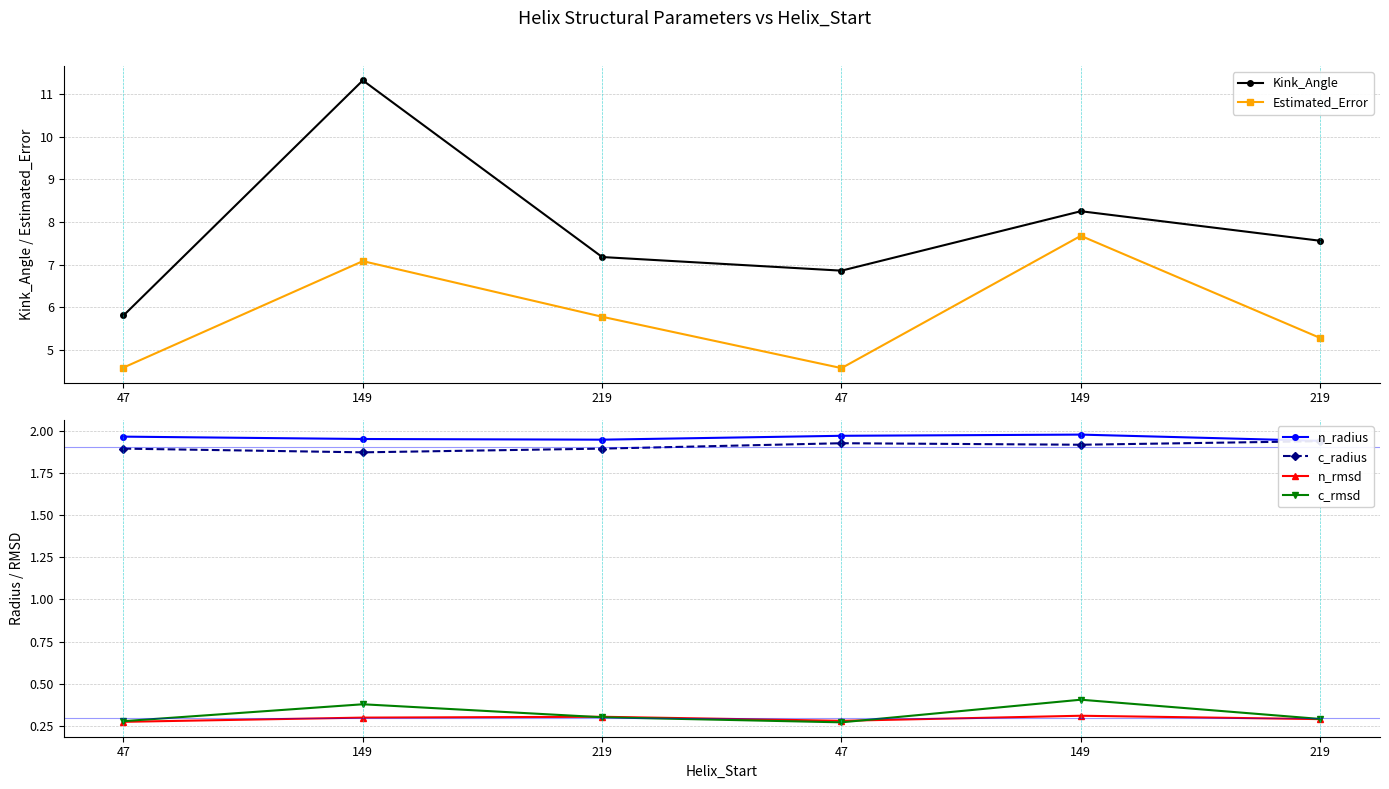

What is the sum of the n_radius values at 47 and 149?

3.9